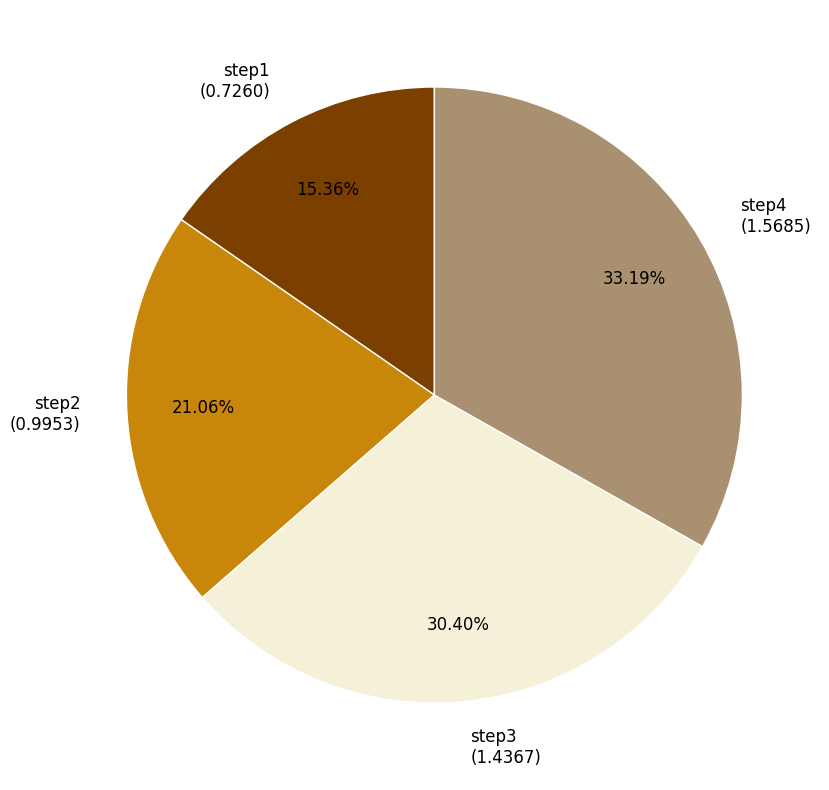

What is the smallest slice in the pie chart?

step1